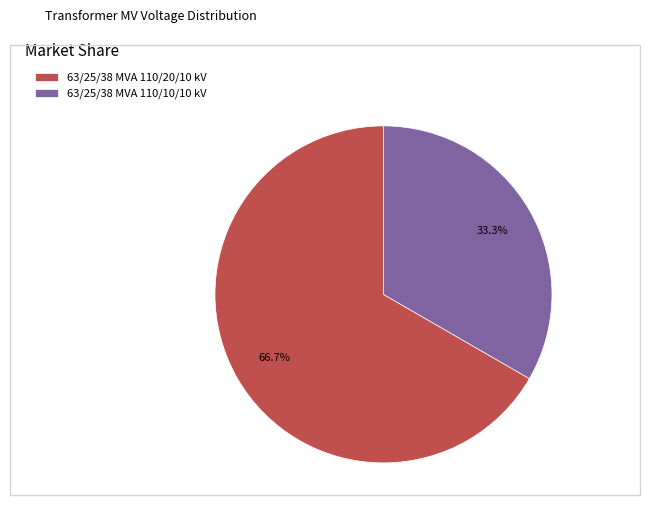

Which category has the smallest portion of the pie?

63/25/38 MVA 110/10/10 kV